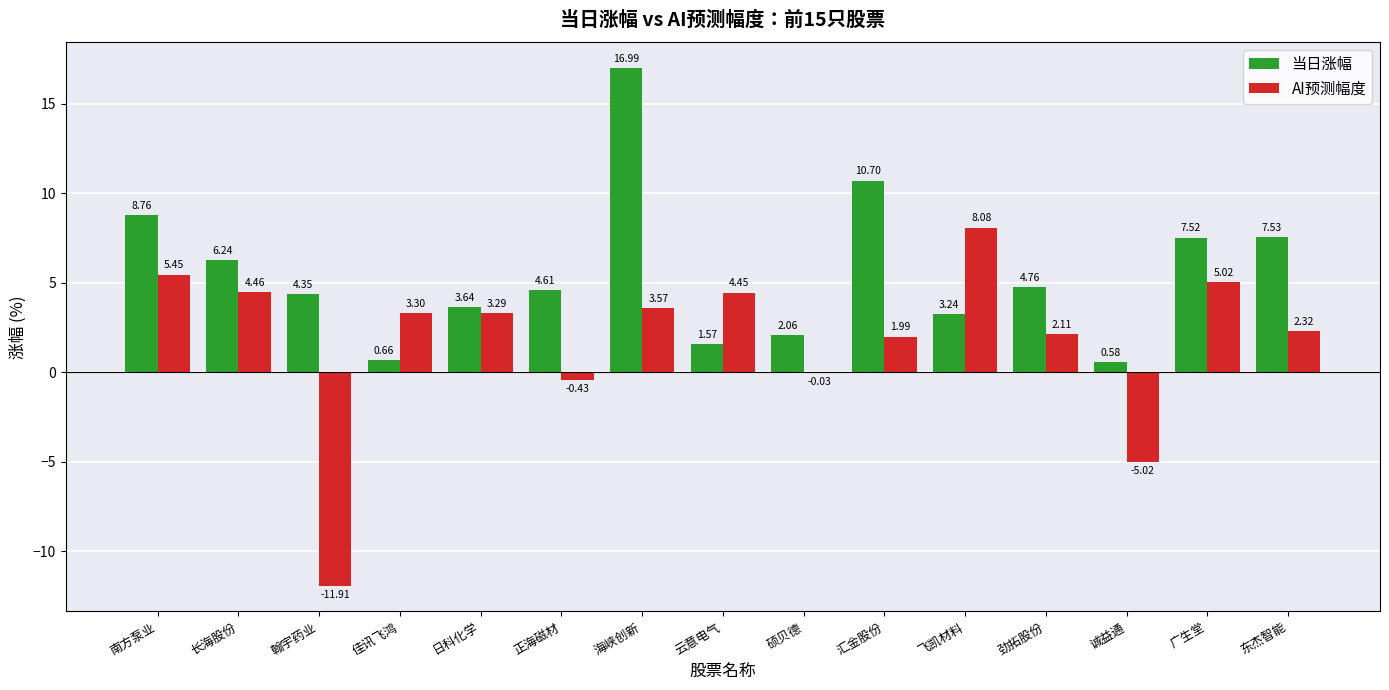

What is the sum of all 当日涨幅 values?

83.2